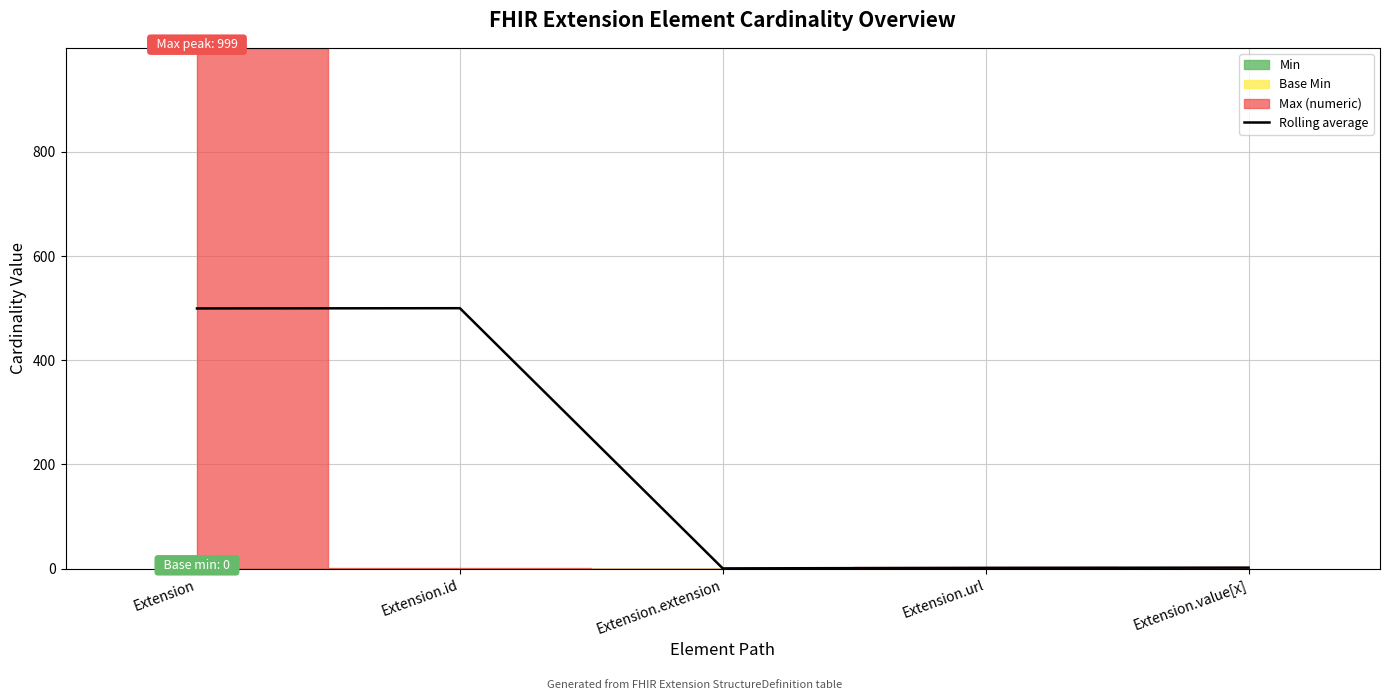

Is it true that Rolling average equals 169.9 at Extension.id?

False